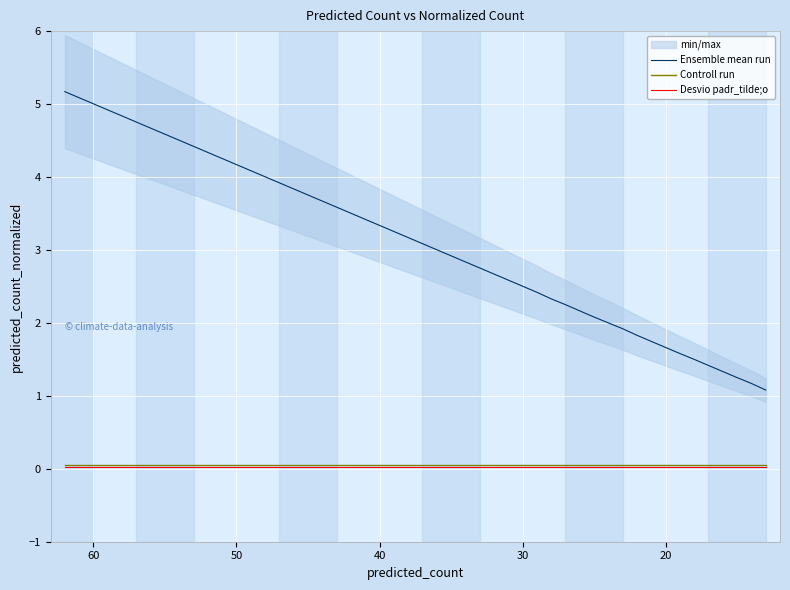

True or false: Ensemble mean run has more than 2 interior local peaks.

False